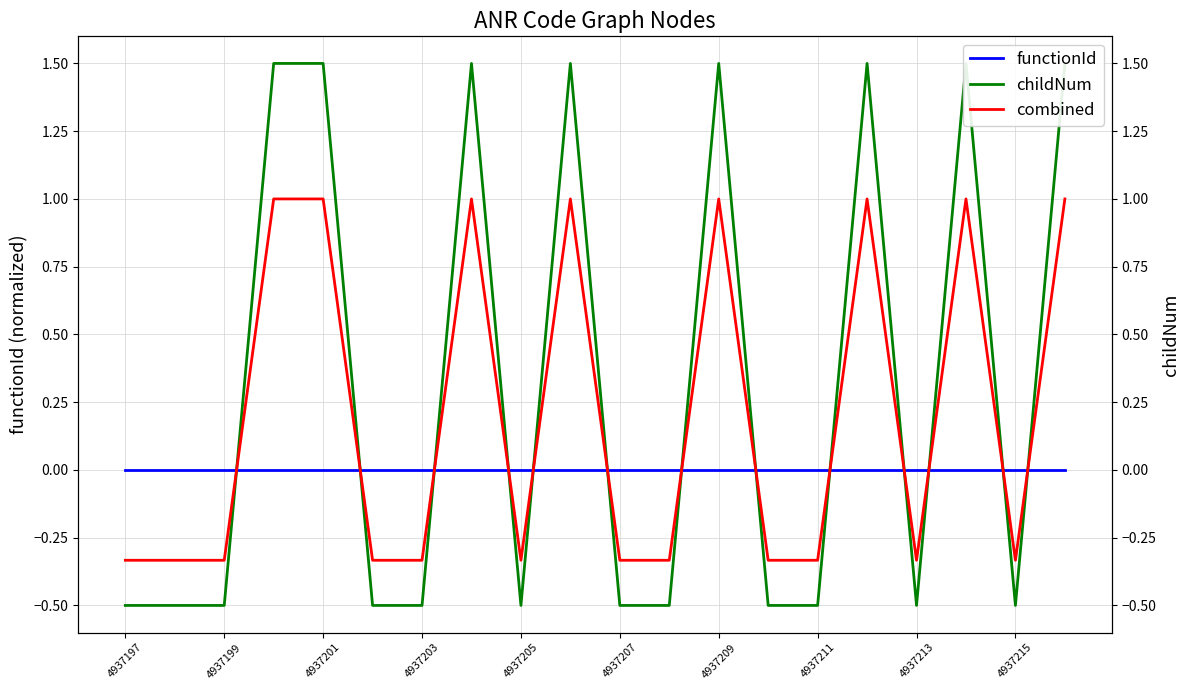

What is the maximum value shown in the chart?

1.5